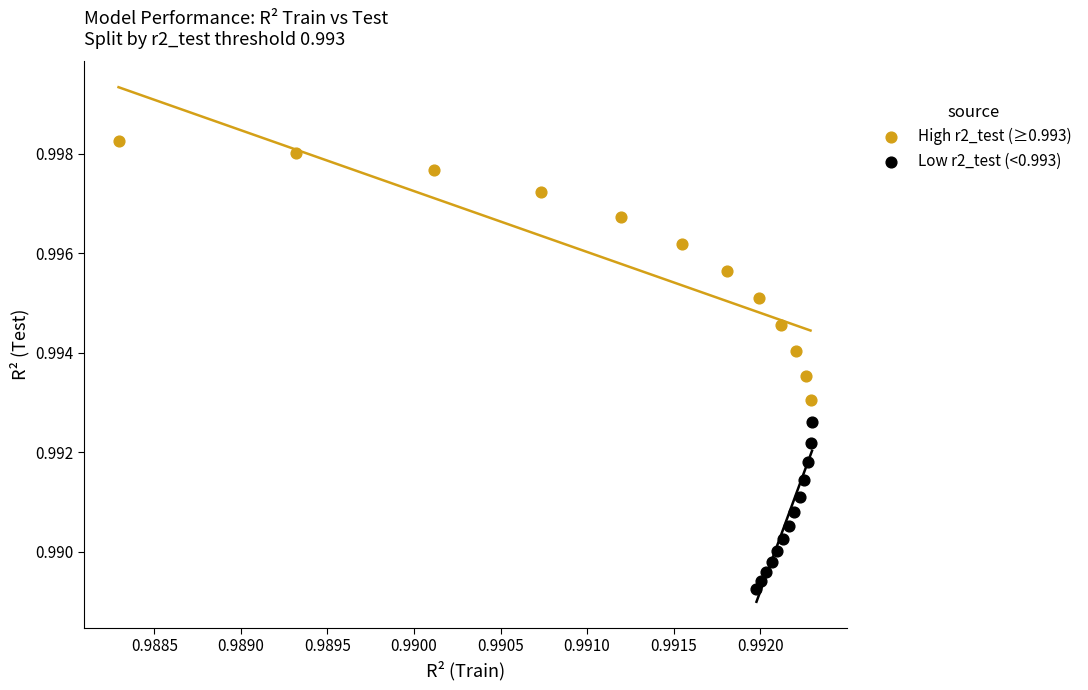

Which series contains the lowest Y value?

Low r2_test (<0.993)